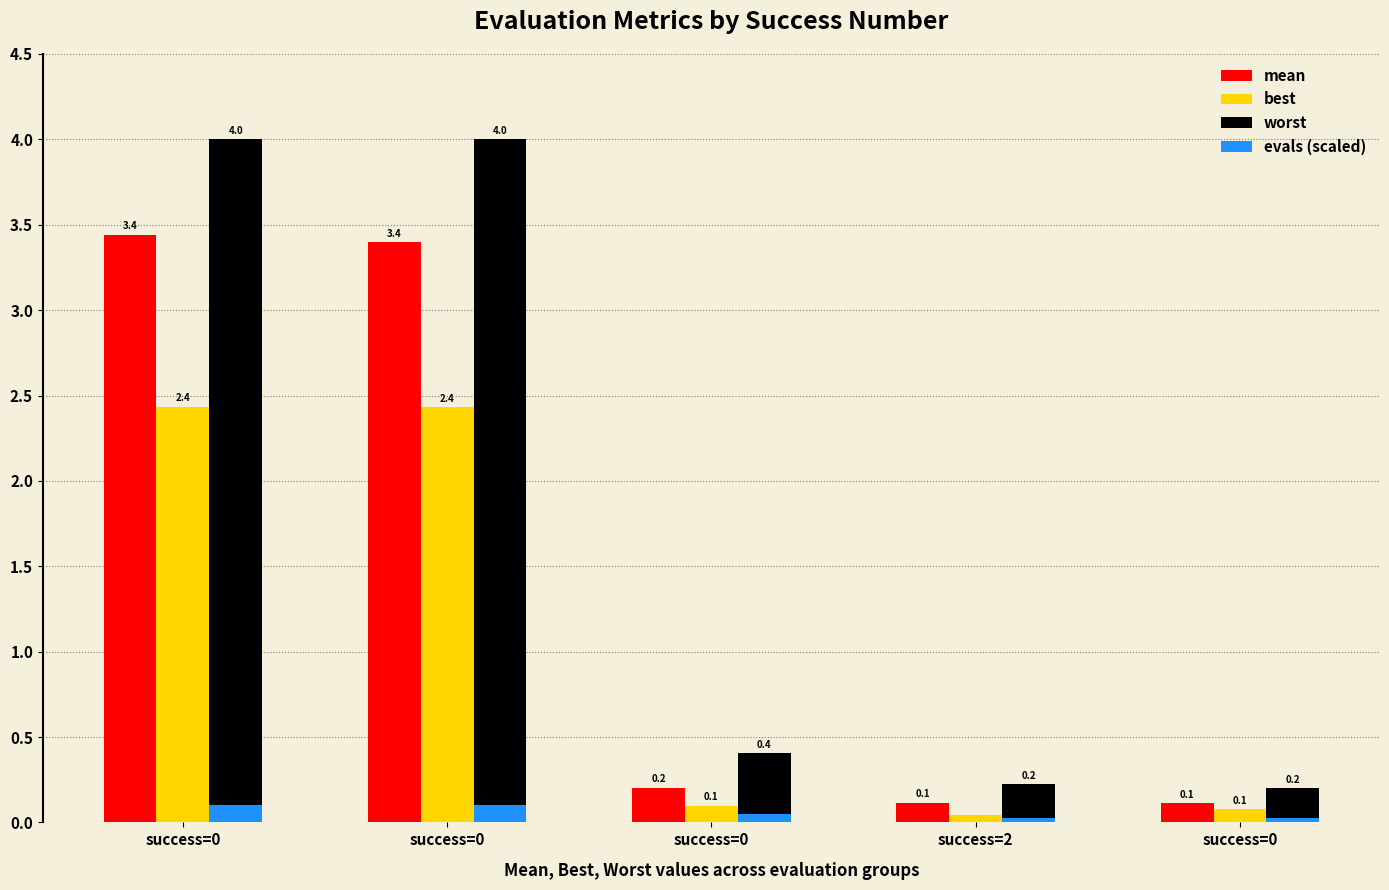

At which label is mean closest to 1?

success=0